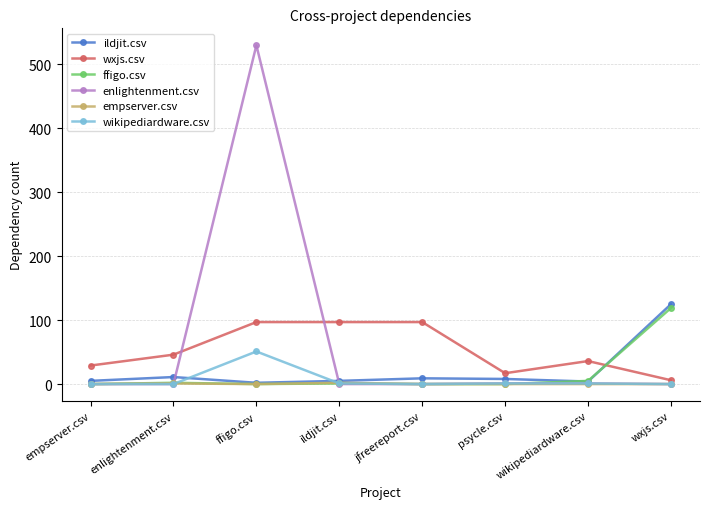

What is the label of the 1st point from the right?

wxjs.csv